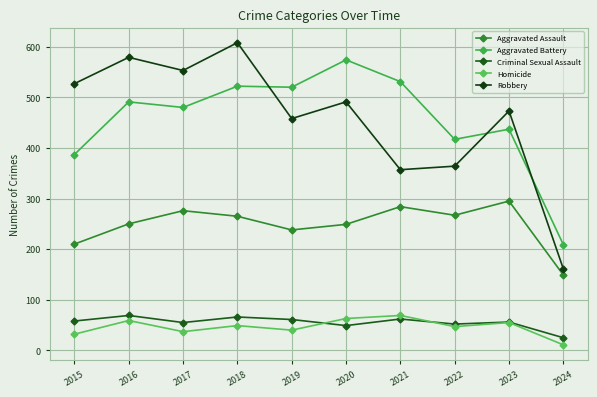

What is the value of the Criminal Sexual Assault point at the 3rd from the left?

55